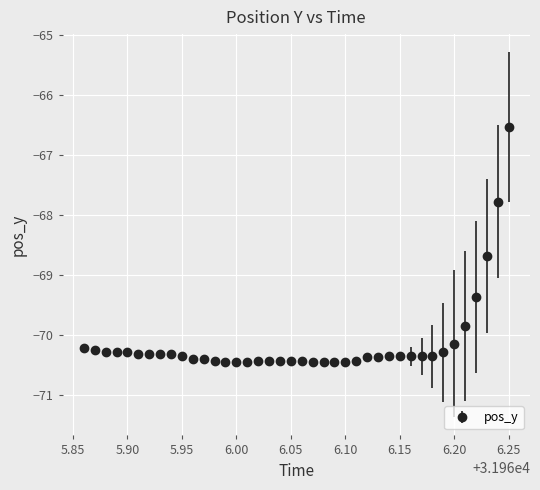

What is the value of the 17th point from the left?

-70.4